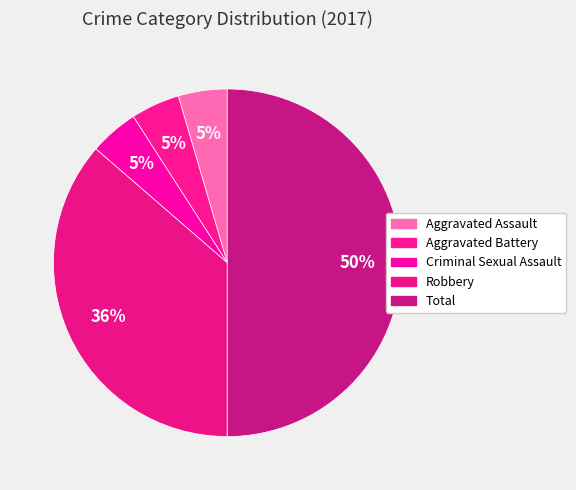

To the nearest percent, what is the difference between the Total and Aggravated Assault slice percentages?

45%